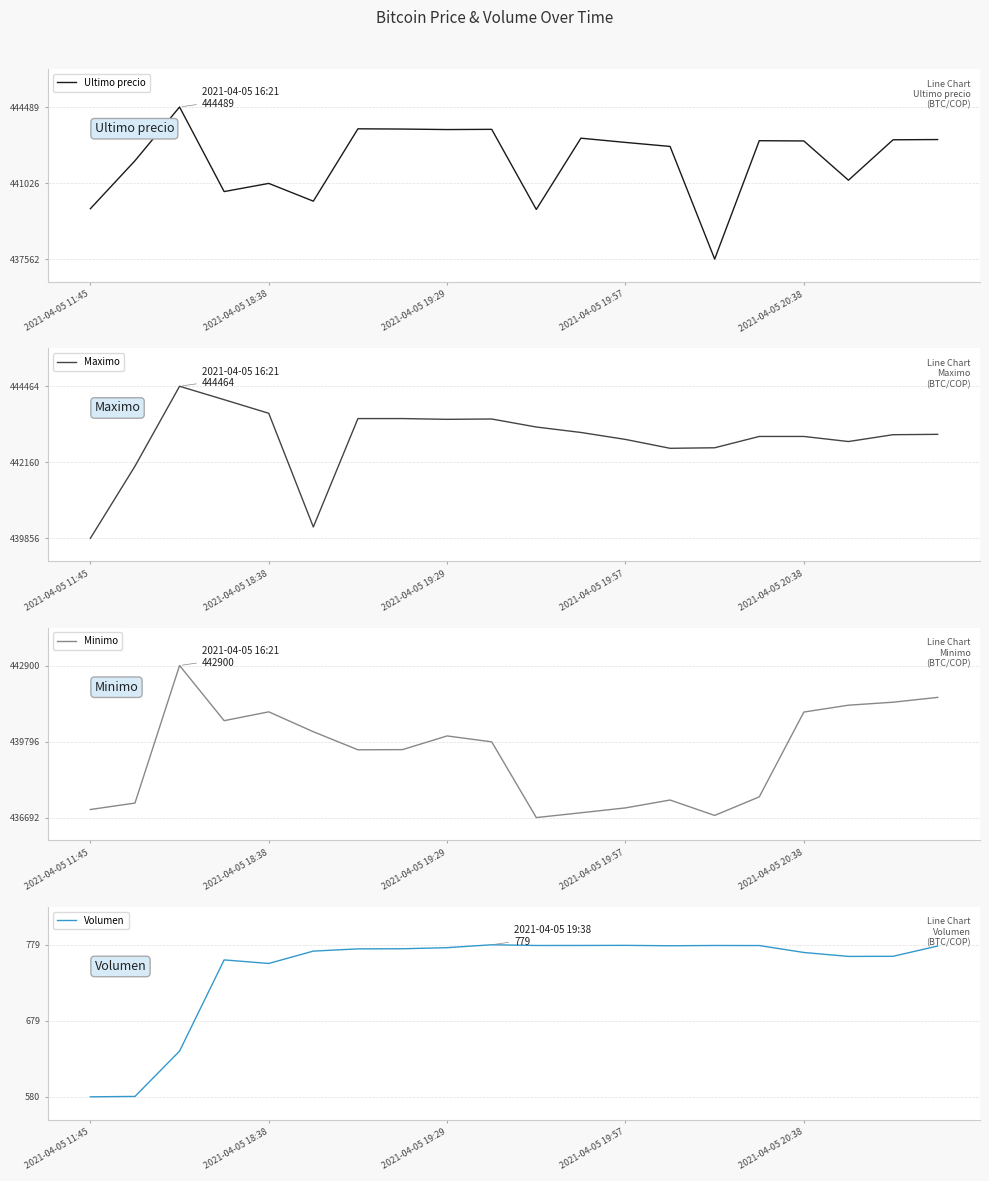

Is it true that Volumen equals 220.4 at 2021-04-05 19:29?

False